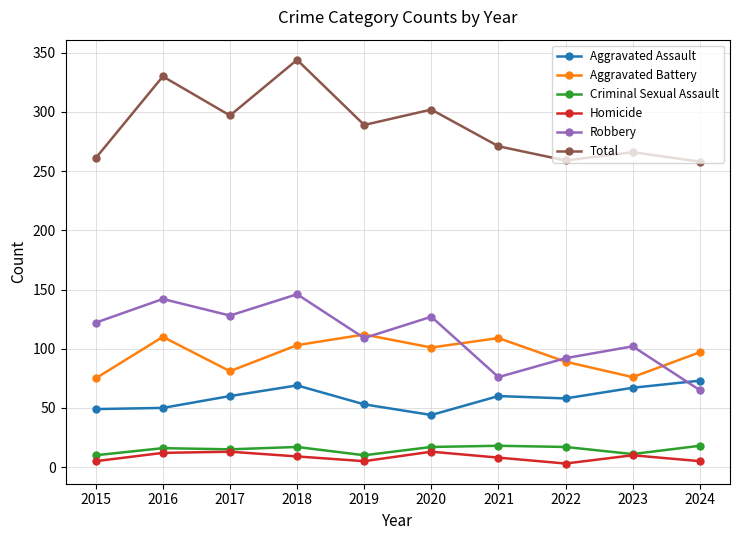

Is this an area chart (filled region under the line)?

No